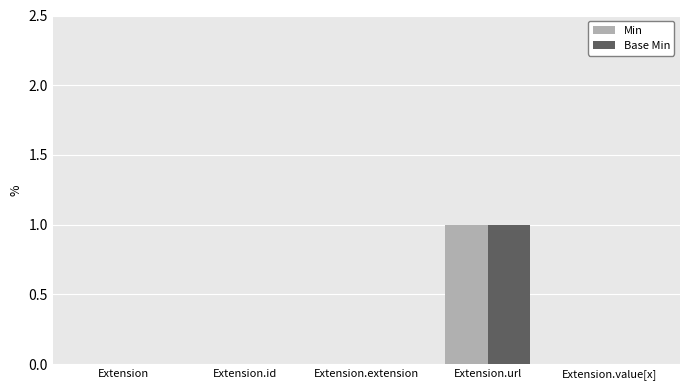

Reading left to right, transcribe all the data shown in this chart.

Min: Extension=0	Extension.id=0	Extension.extension=0	Extension.url=1	Extension.value[x]=0
Base Min: Extension=0	Extension.id=0	Extension.extension=0	Extension.url=1	Extension.value[x]=0